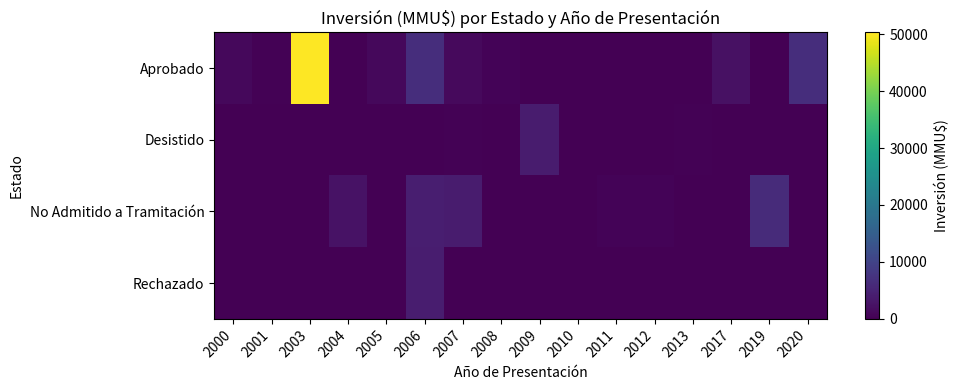

At which category does the chart reach its minimum across all series?

2004